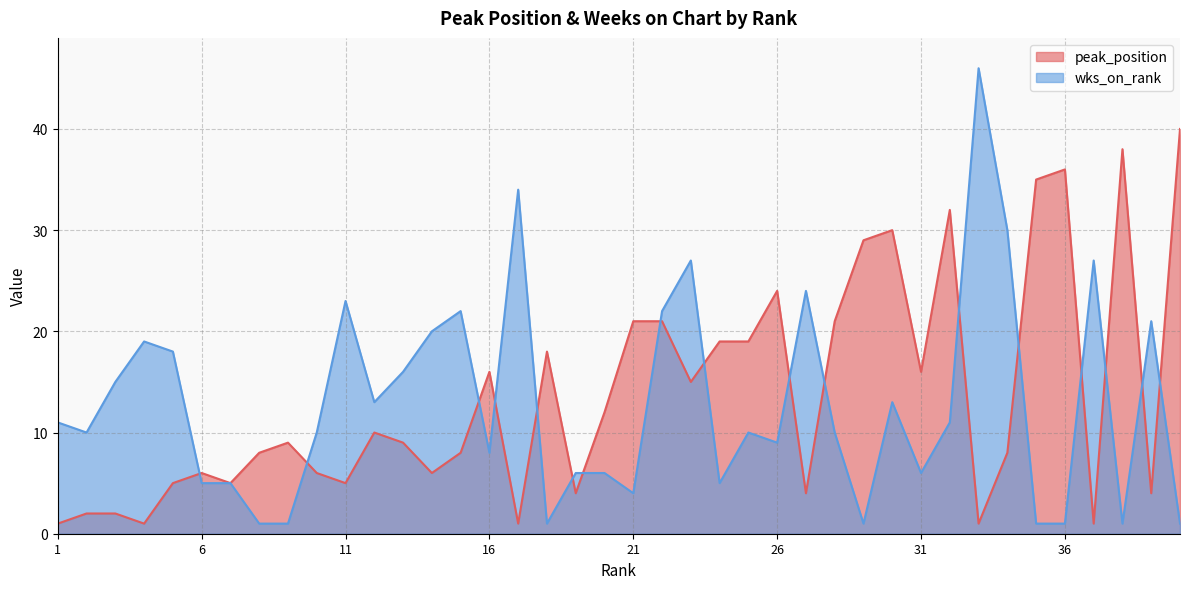

How many values in the wks_on_rank series are below 10?

17